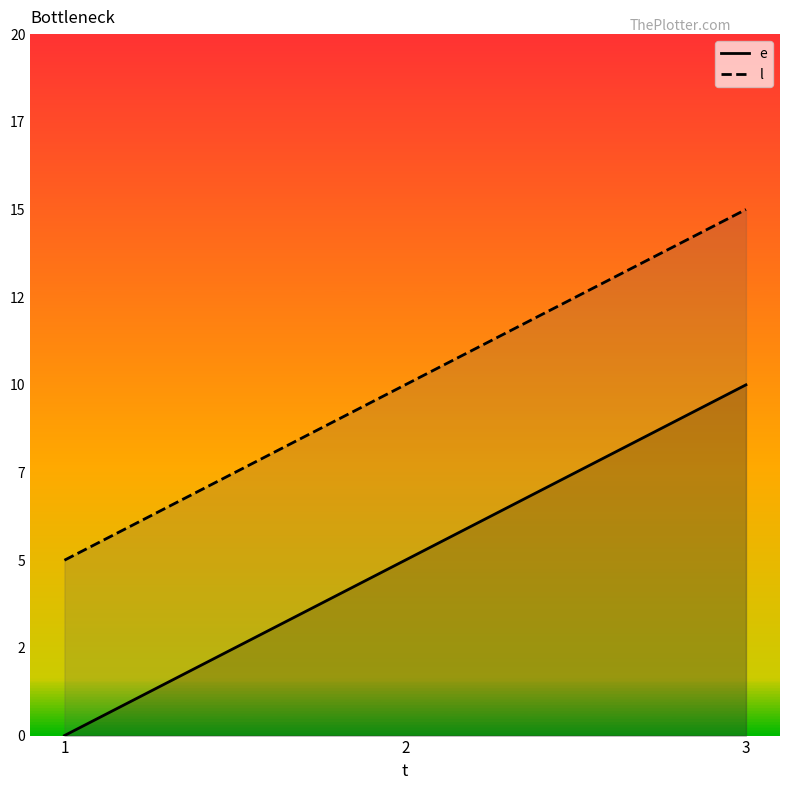

What is the difference between the highest and lowest values at 1?

5